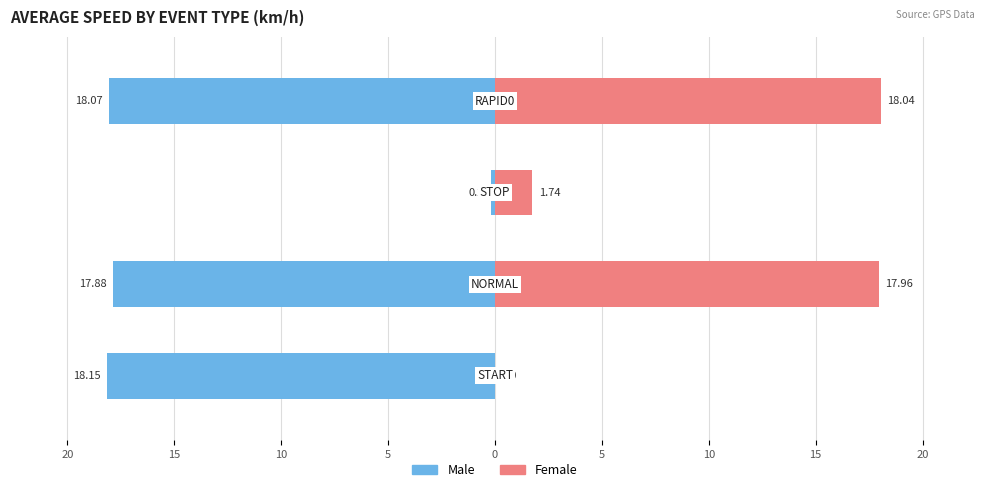

What is the approximate value of Female at STOP?

1.7